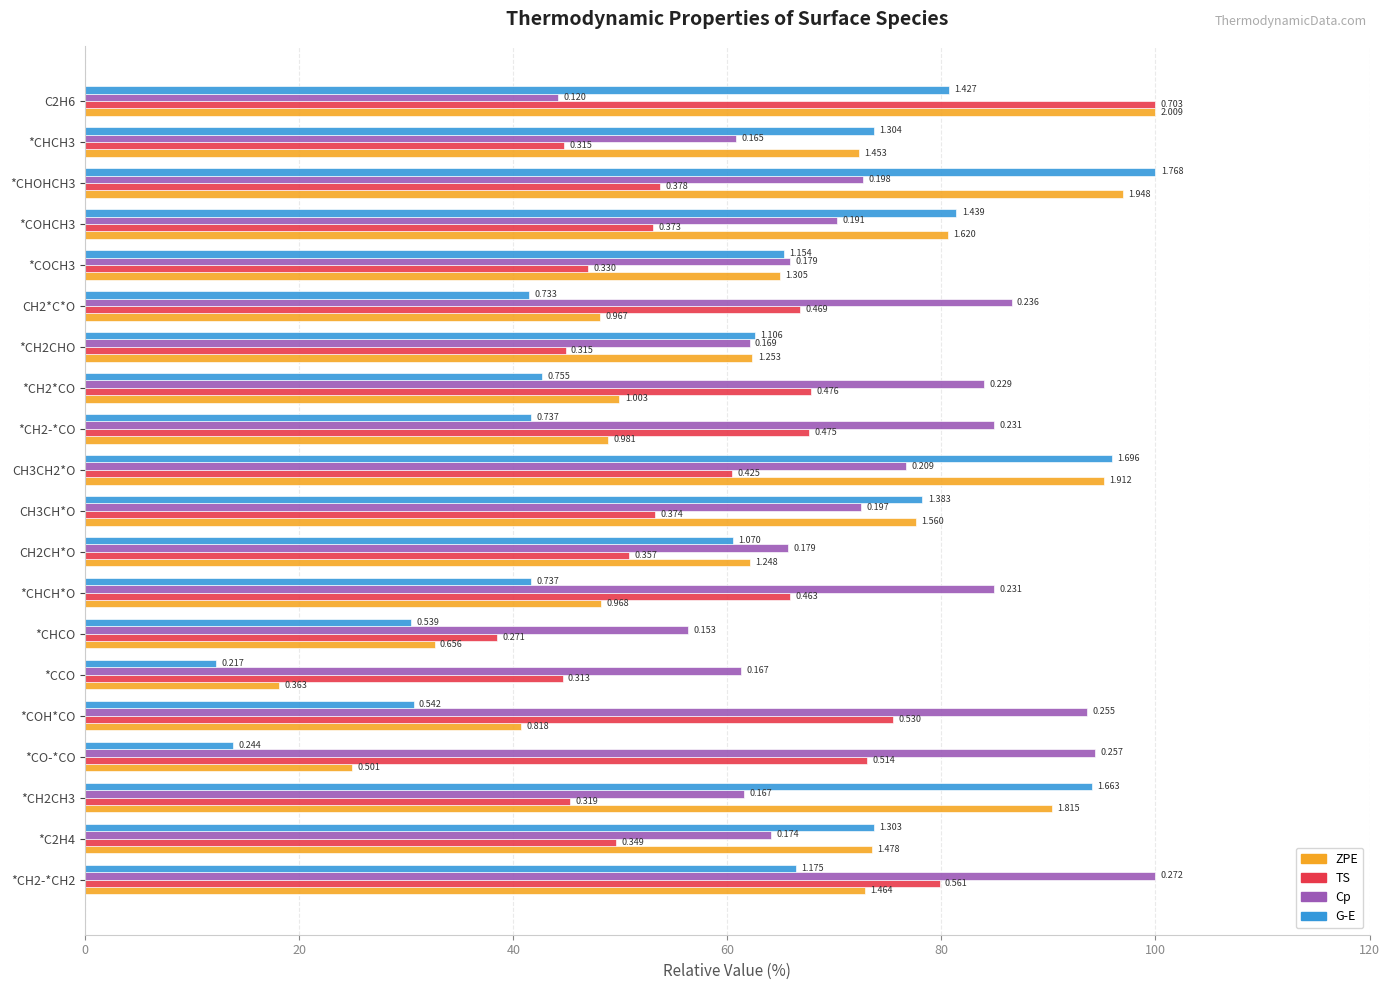

What is the highest value of the G-E series?

100.0